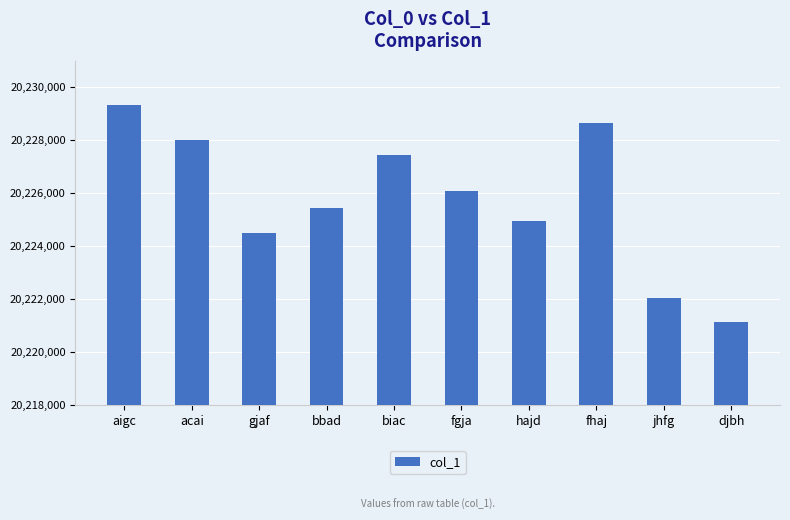

At which category does the chart reach its minimum across all series?

djbh